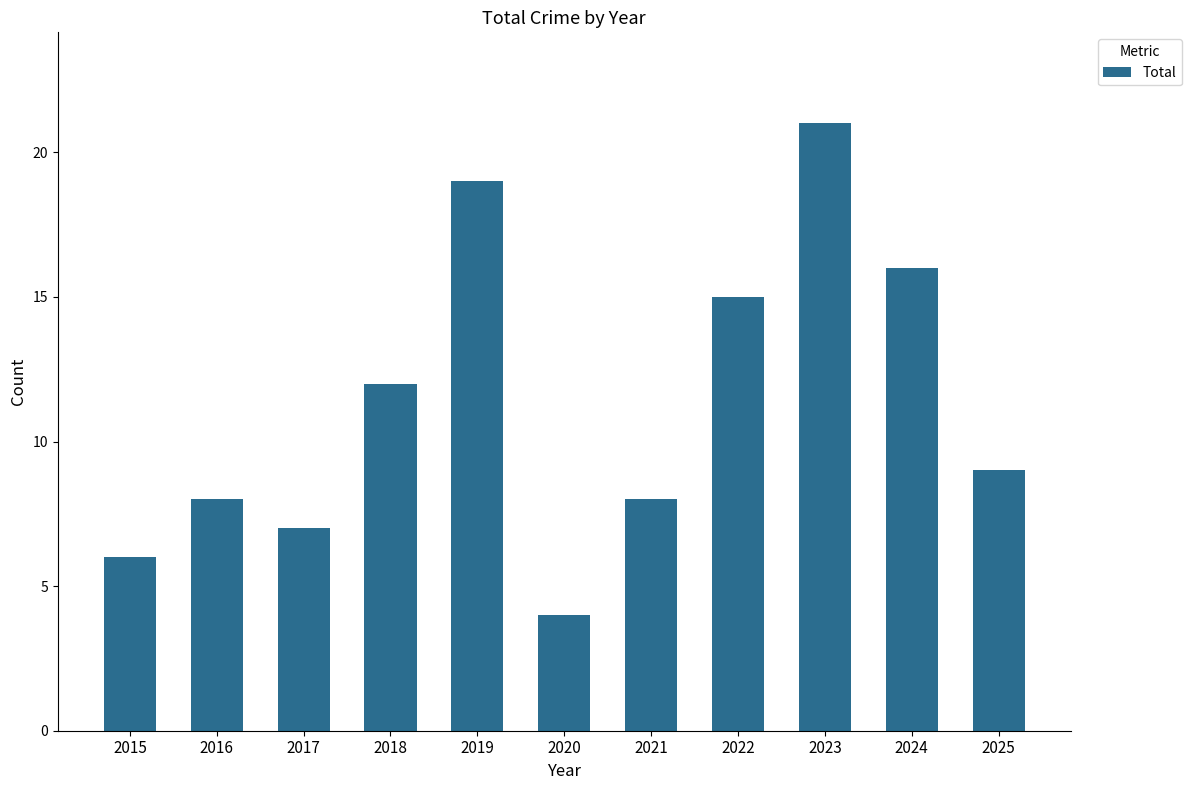

Reading left to right, transcribe all the data shown in this chart.

6	8	7	12	19	4	8	15	21	16	9